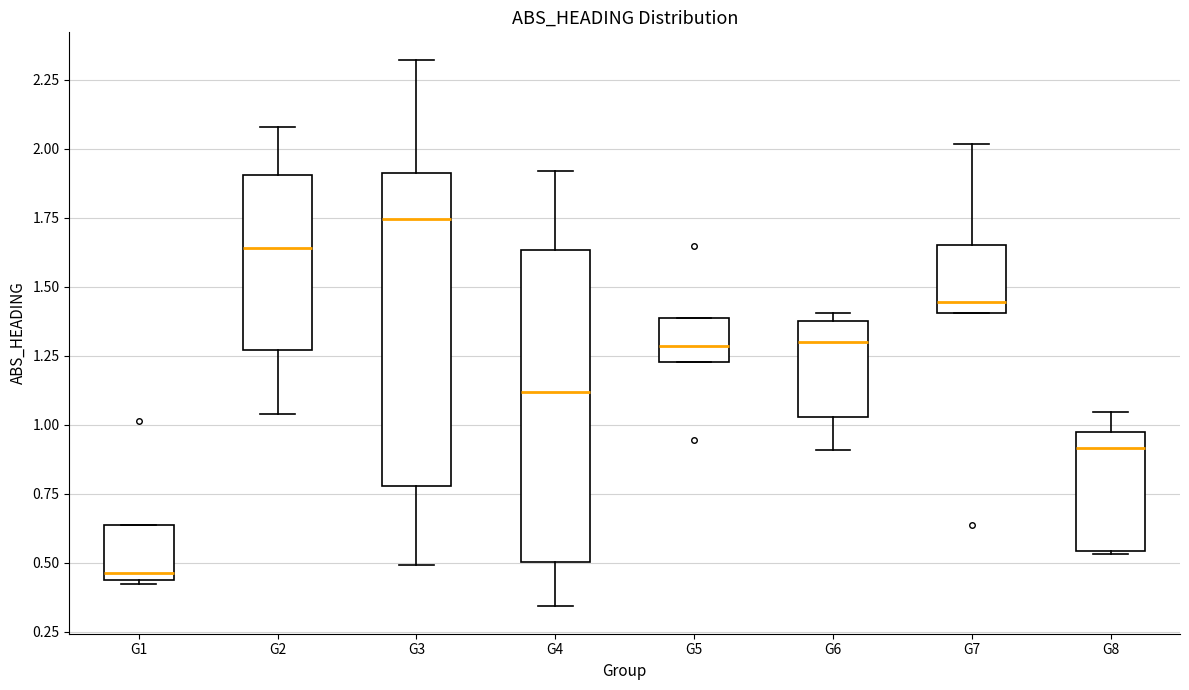

Where does the median line of the box for G8 sit on the y-axis? The values are not printed on the chart, so give them approximately, as read against the axis.

0.90